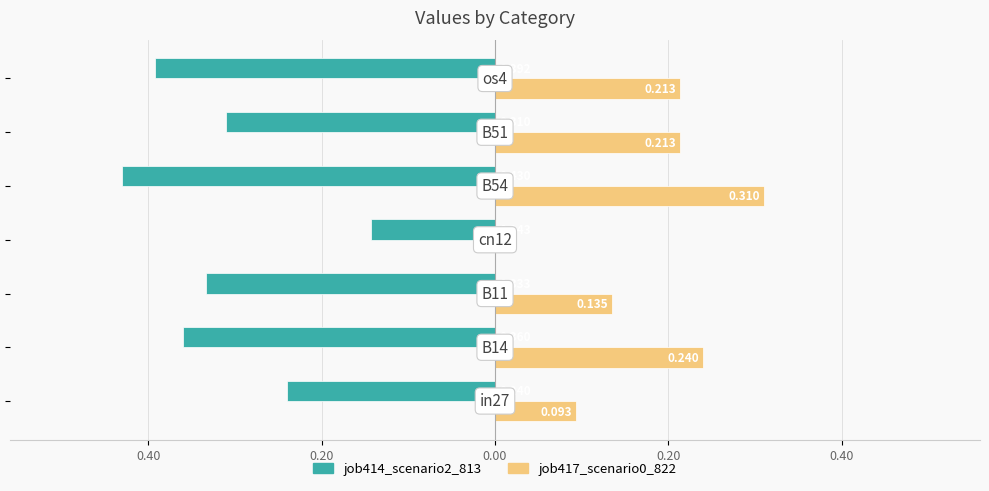

What is the minimum value shown in the chart?

-0.4